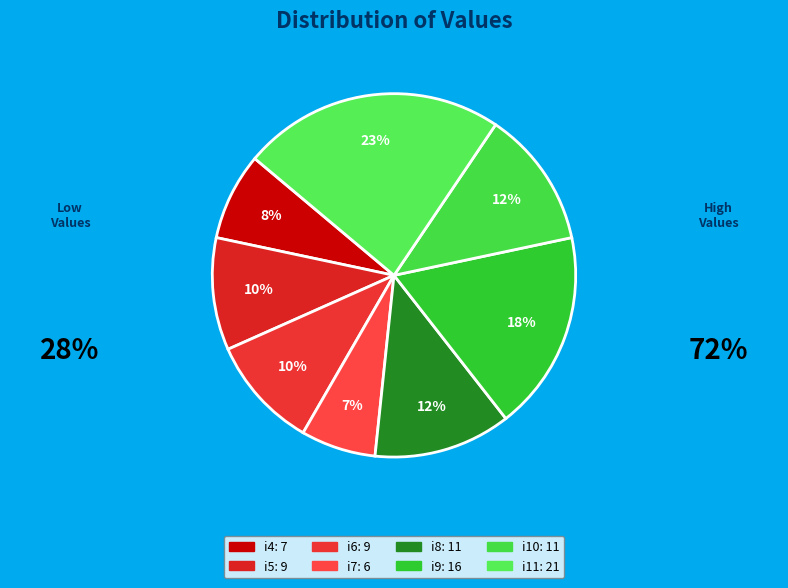

To the nearest percent, what portion does i9 represent?

18%